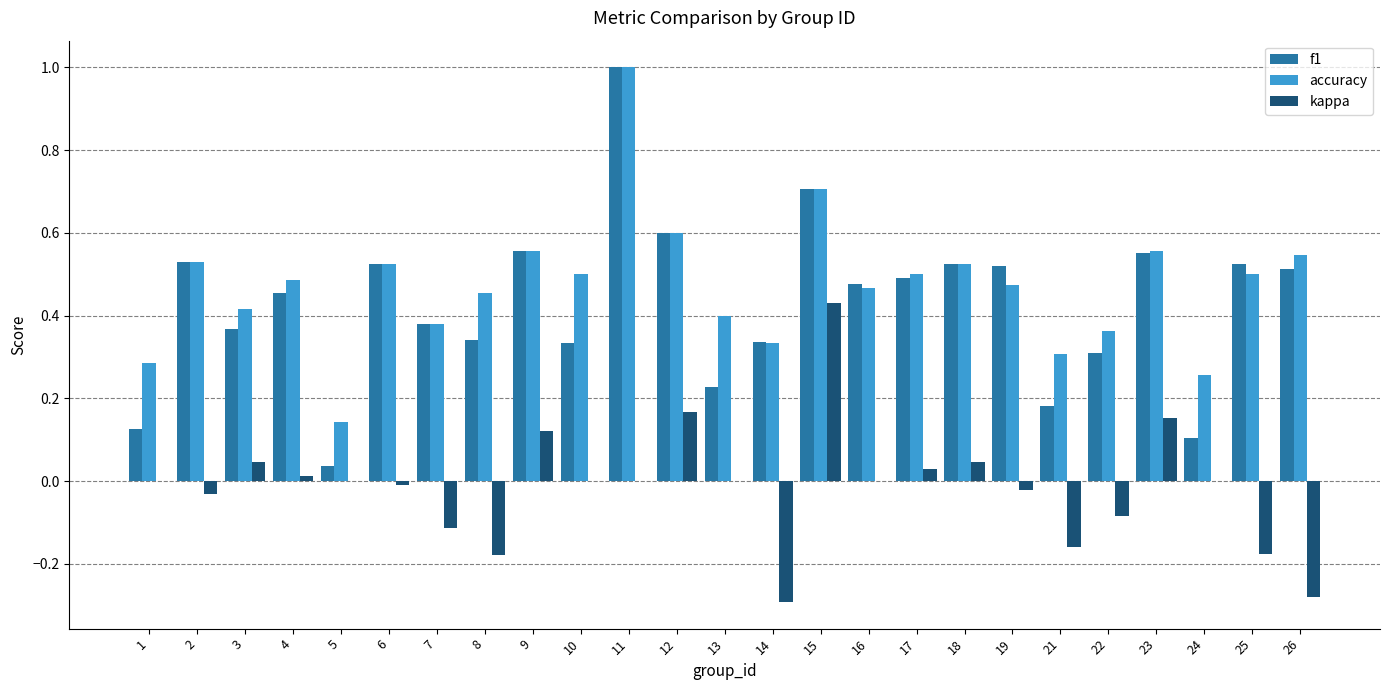

Is it true that accuracy equals 1.7 at 11?

False